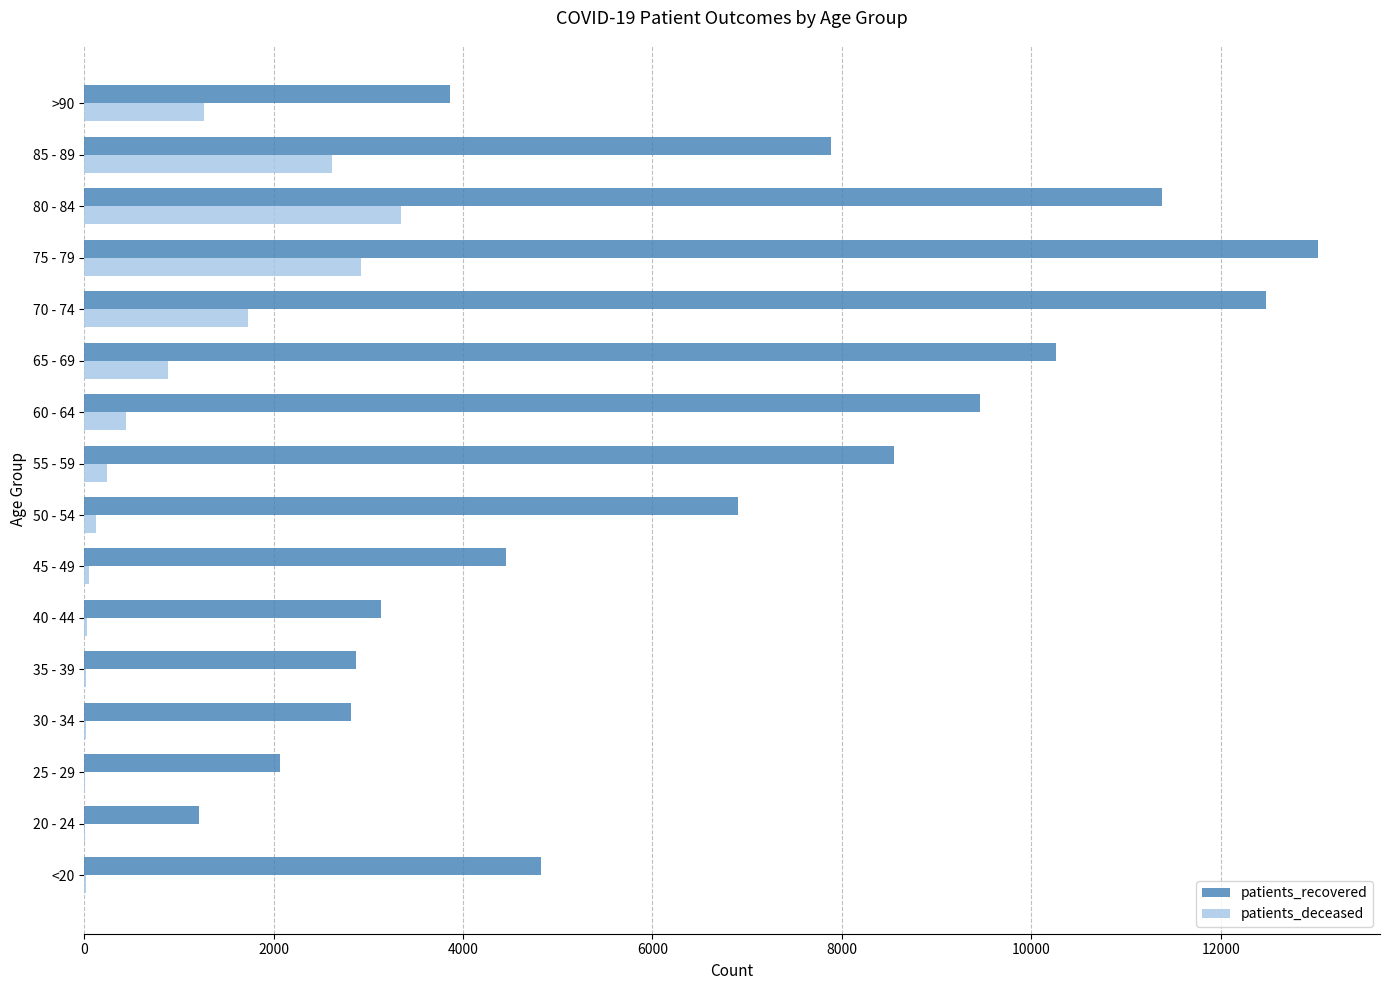

What is the highest value of the patients_recovered series?

13031